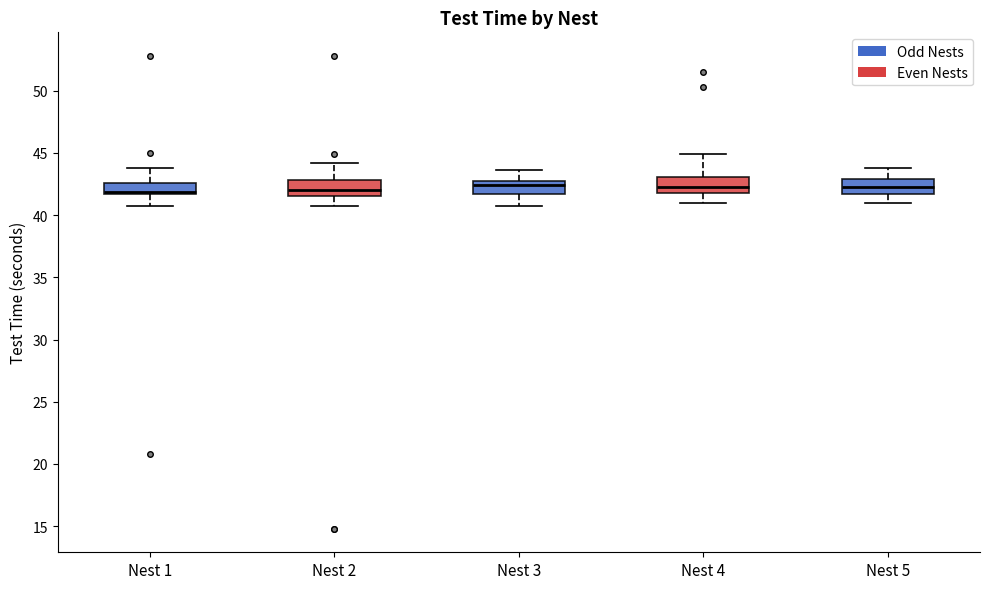

Reading left to right, read every box against the y-axis: the position of its median line, the range the box covers, and the ends of its whiskers. The values are not printed on the chart, so give them approximately, as read against the axis.

Nest 1: median 42.0, box 41.5 to 42.5, whiskers 40.5 to 44.0
Nest 2: median 42.0, box 41.5 to 43.0, whiskers 40.5 to 44.0
Nest 3: median 42.5 (just below the box's upper edge), box 41.5 to 42.5, whiskers 40.5 to 43.5
Nest 4: median 42.5, box 42.0 to 43.0, whiskers 41.0 to 45.0
Nest 5: median 42.5, box 41.5 to 43.0, whiskers 41.0 to 44.0